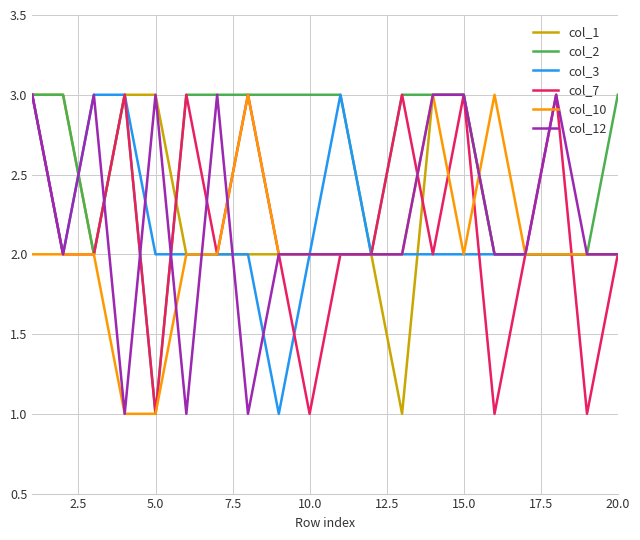

Which series has the largest total across all categories?

col_2